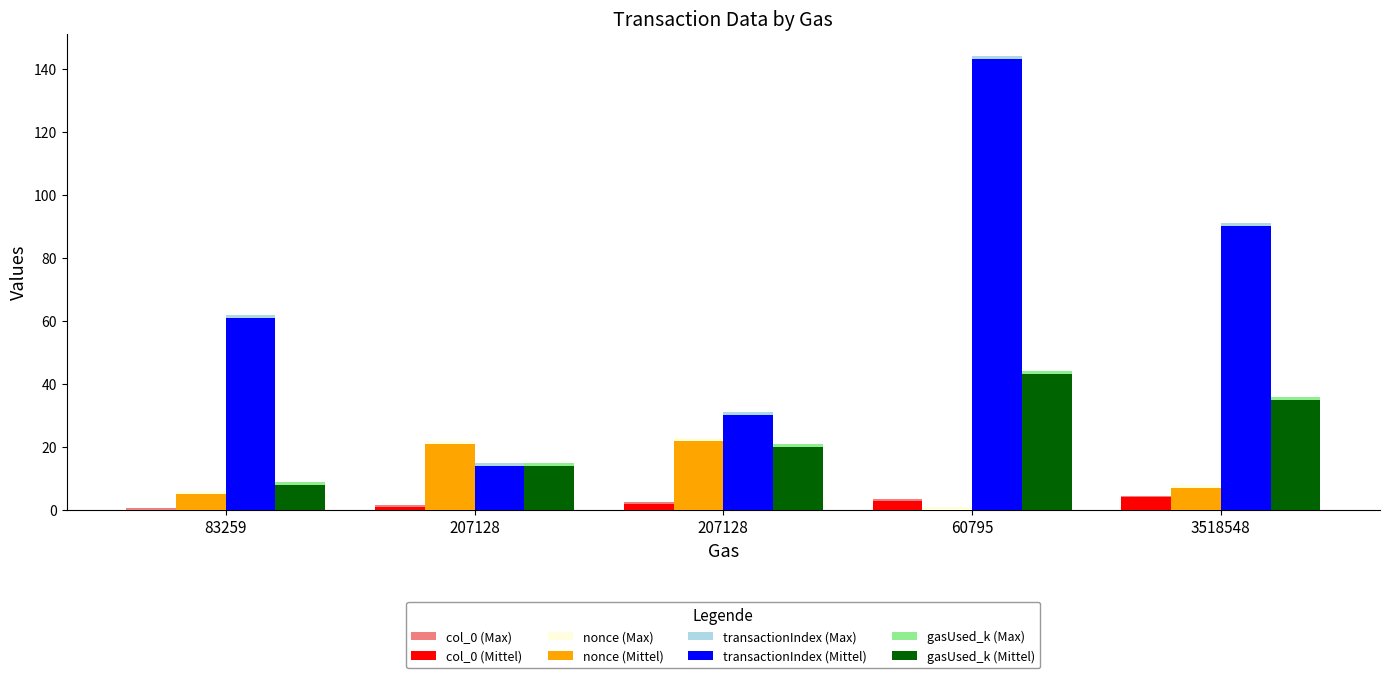

How many categories are shown in the chart?

5